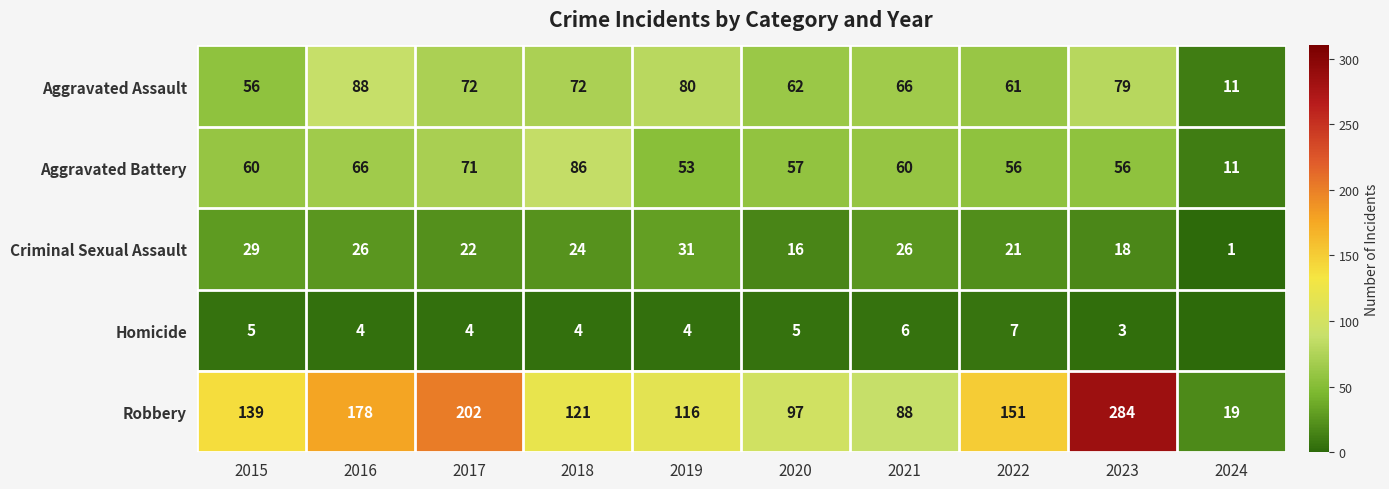

What is the difference between the highest and lowest values at 2020?

92